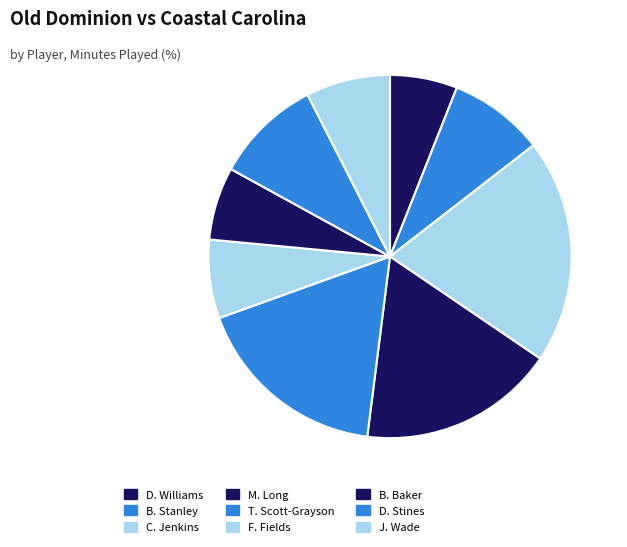

What portion of the pie excludes F. Fields?

93.0%